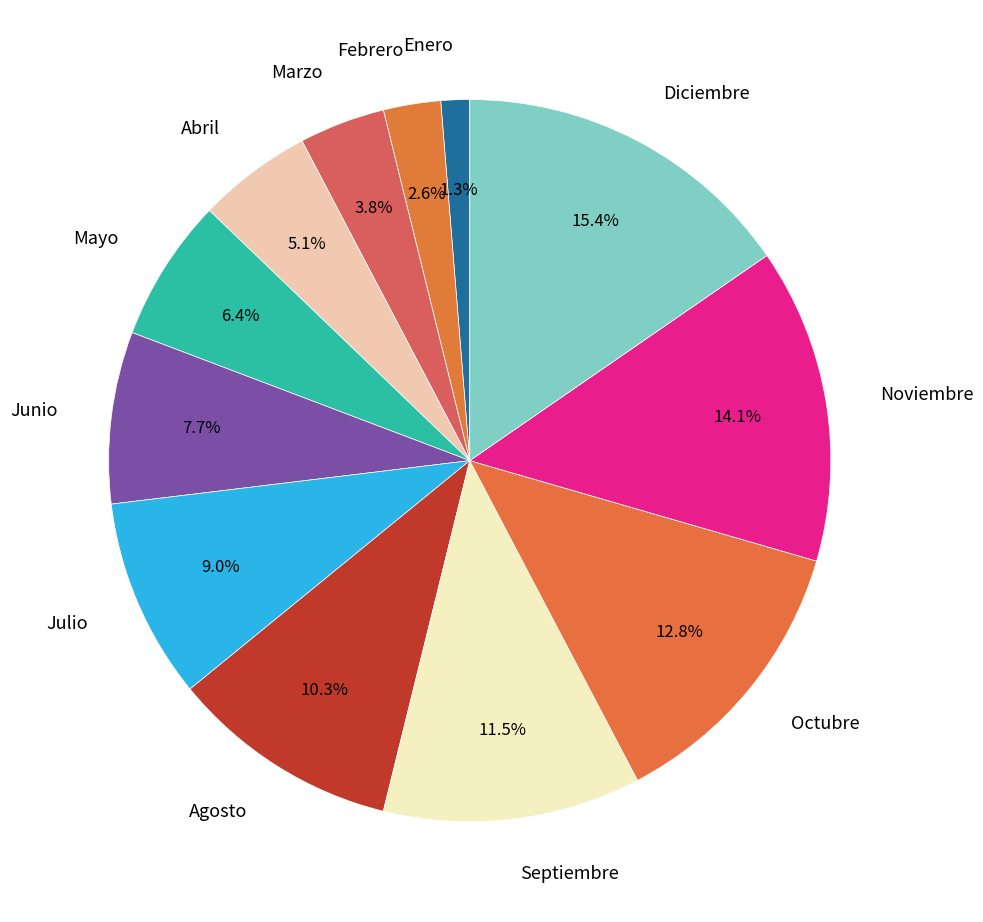

Which has a higher value, Julio or Agosto?

Agosto